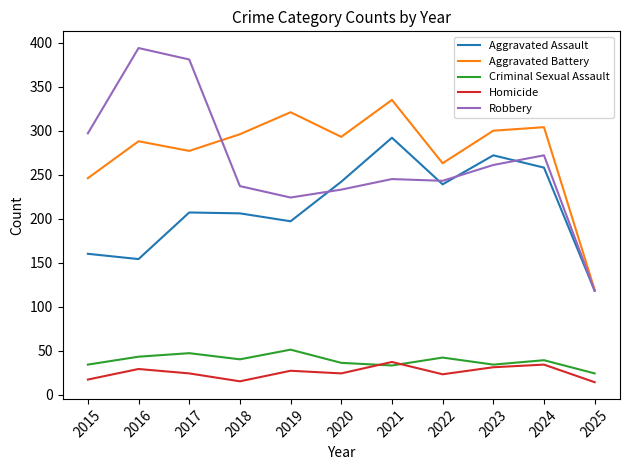

At which category does the chart reach its peak across all series?

2016